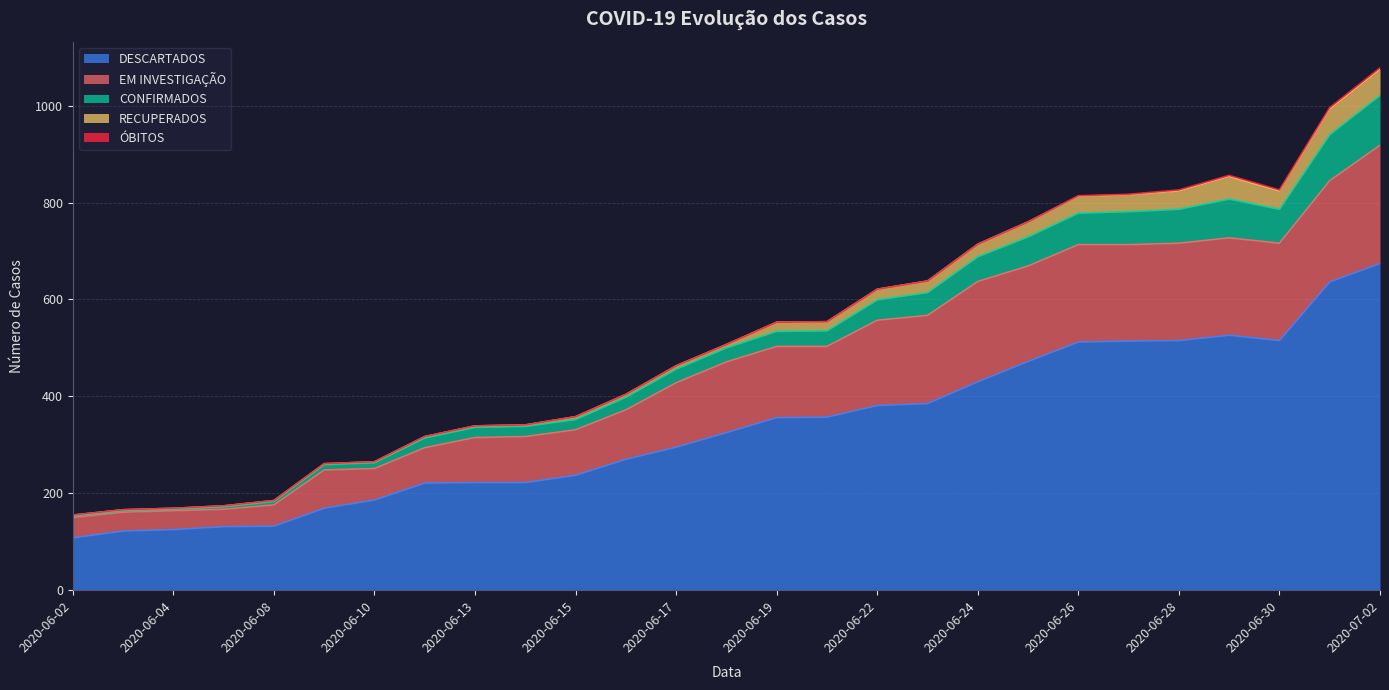

How many data points in DESCARTADOS are above 325?

13